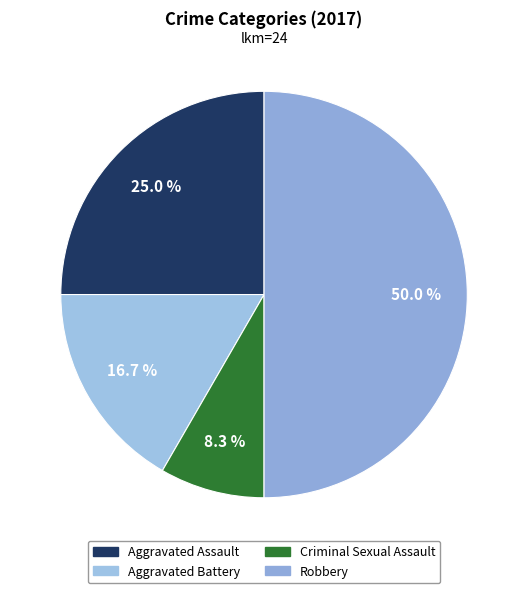

Count the number of slices in the pie.

4